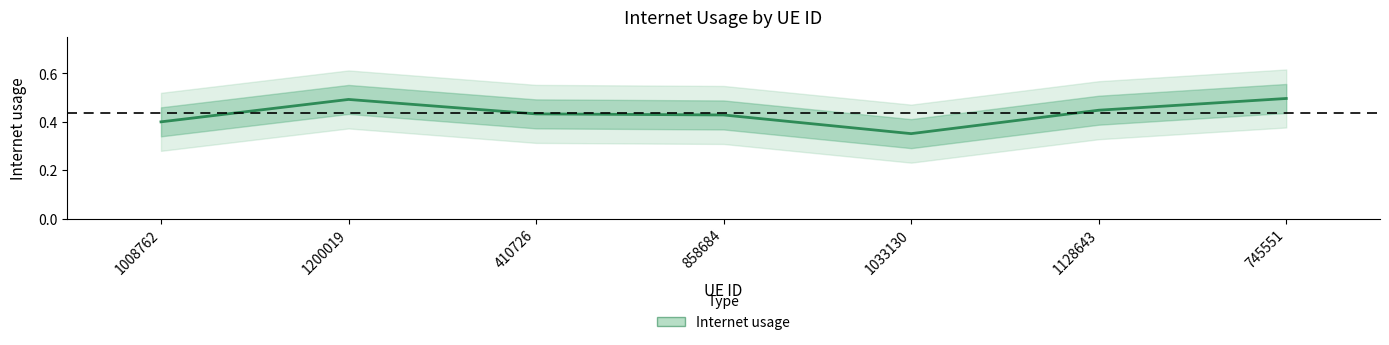

What is the difference between the maximum and minimum values?

0.1